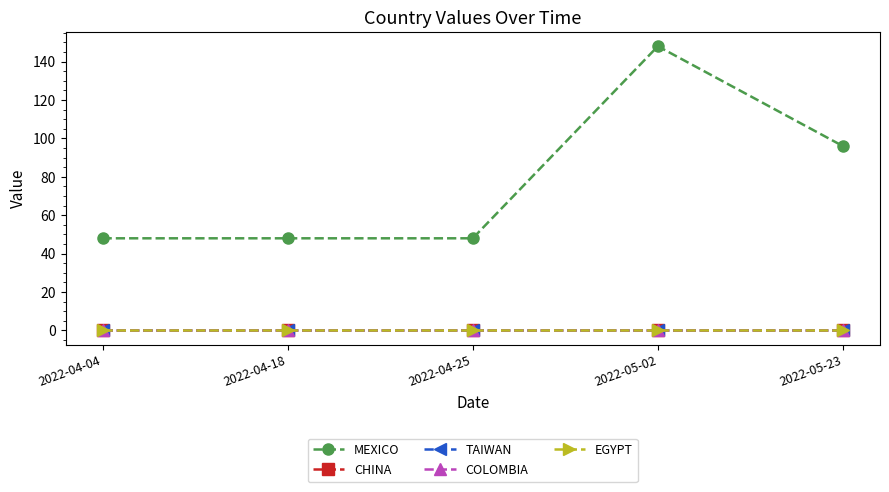

Does the chart display data point markers on the line(s)?

Yes